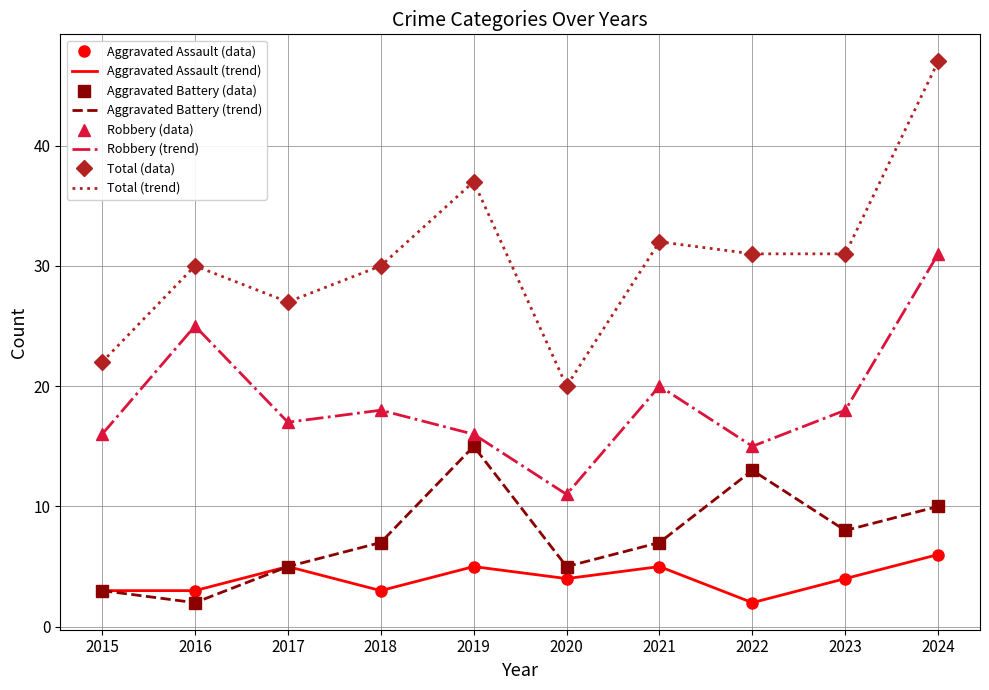

At which category is the sum across all series the highest?

2024